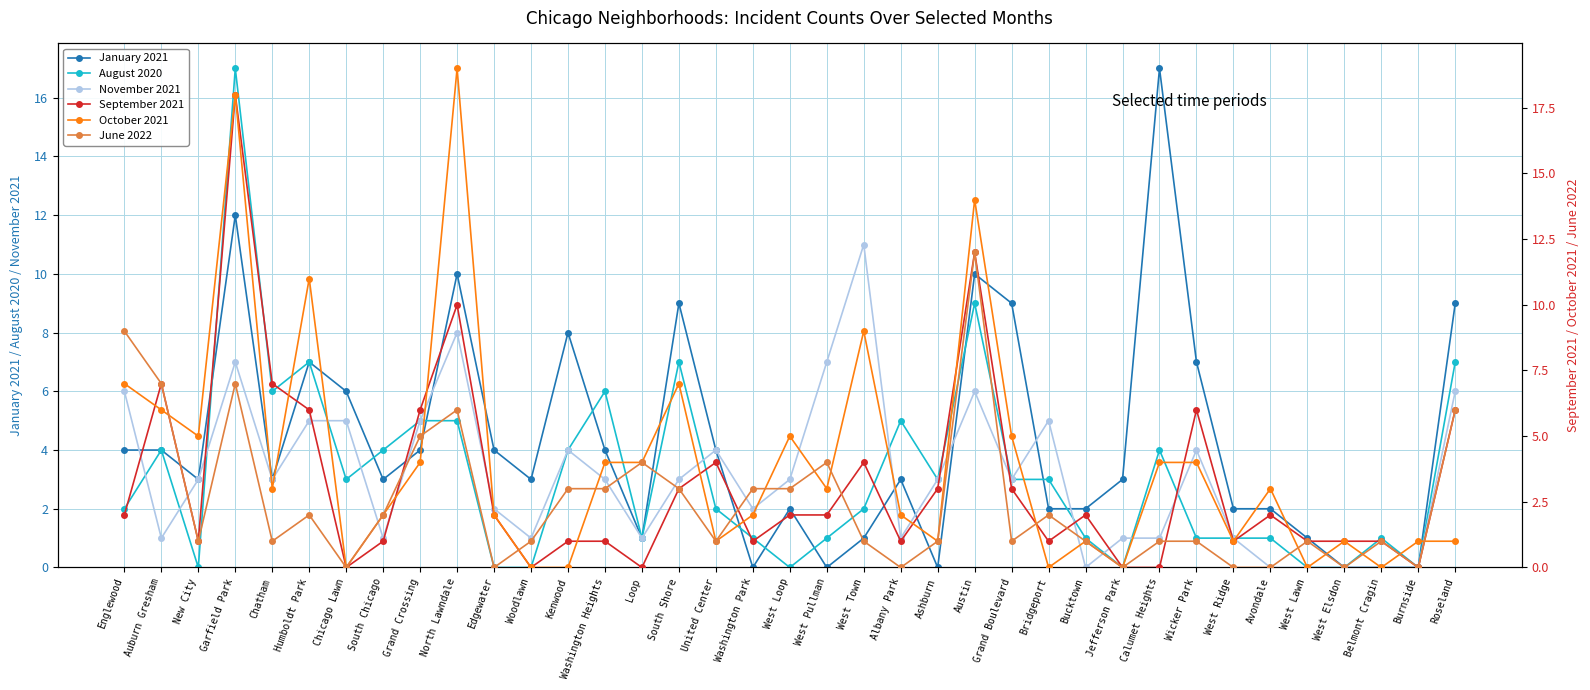

Reading left to right, extract all data points from this chart.

January 2021: Englewood=4	Auburn Gresham=4	New City=3	Garfield Park=12	Chatham=3	Humboldt Park=7	Chicago Lawn=6	South Chicago=3	Grand Crossing=4	North Lawndale=10	Edgewater=4	Woodlawn=3	Kenwood=8	Washington Heights=4	Loop=1	South Shore=9	United Center=4	Washington Park=0	West Loop=2	West Pullman=0	West Town=1	Albany Park=3	Ashburn=0	Austin=10	Grand Boulevard=9	Bridgeport=2	Bucktown=2	Jefferson Park=3	Calumet Heights=17	Wicker Park=7	West Ridge=2	Avondale=2	West Lawn=1	West Elsdon=0	Belmont Cragin=0	Burnside=0	Roseland=9
August 2020: Englewood=2	Auburn Gresham=4	New City=0	Garfield Park=17	Chatham=6	Humboldt Park=7	Chicago Lawn=3	South Chicago=4	Grand Crossing=5	North Lawndale=5	Edgewater=0	Woodlawn=0	Kenwood=4	Washington Heights=6	Loop=1	South Shore=7	United Center=2	Washington Park=1	West Loop=0	West Pullman=1	West Town=2	Albany Park=5	Ashburn=3	Austin=9	Grand Boulevard=3	Bridgeport=3	Bucktown=1	Jefferson Park=0	Calumet Heights=4	Wicker Park=1	West Ridge=1	Avondale=1	West Lawn=0	West Elsdon=0	Belmont Cragin=1	Burnside=0	Roseland=7
November 2021: Englewood=6	Auburn Gresham=1	New City=3	Garfield Park=7	Chatham=3	Humboldt Park=5	Chicago Lawn=5	South Chicago=1	Grand Crossing=5	North Lawndale=8	Edgewater=2	Woodlawn=1	Kenwood=4	Washington Heights=3	Loop=1	South Shore=3	United Center=4	Washington Park=2	West Loop=3	West Pullman=7	West Town=11	Albany Park=1	Ashburn=3	Austin=6	Grand Boulevard=3	Bridgeport=5	Bucktown=0	Jefferson Park=1	Calumet Heights=1	Wicker Park=4	West Ridge=1	Avondale=0	West Lawn=0	West Elsdon=0	Belmont Cragin=0	Burnside=0	Roseland=6
September 2021: Englewood=2	Auburn Gresham=7	New City=1	Garfield Park=18	Chatham=7	Humboldt Park=6	Chicago Lawn=0	South Chicago=1	Grand Crossing=6	North Lawndale=10	Edgewater=2	Woodlawn=0	Kenwood=1	Washington Heights=1	Loop=0	South Shore=3	United Center=4	Washington Park=1	West Loop=2	West Pullman=2	West Town=4	Albany Park=1	Ashburn=3	Austin=12	Grand Boulevard=3	Bridgeport=1	Bucktown=2	Jefferson Park=0	Calumet Heights=0	Wicker Park=6	West Ridge=1	Avondale=2	West Lawn=1	West Elsdon=1	Belmont Cragin=1	Burnside=0	Roseland=6
October 2021: Englewood=7	Auburn Gresham=6	New City=5	Garfield Park=18	Chatham=3	Humboldt Park=11	Chicago Lawn=0	South Chicago=2	Grand Crossing=4	North Lawndale=19	Edgewater=2	Woodlawn=0	Kenwood=0	Washington Heights=4	Loop=4	South Shore=7	United Center=1	Washington Park=2	West Loop=5	West Pullman=3	West Town=9	Albany Park=2	Ashburn=1	Austin=14	Grand Boulevard=5	Bridgeport=0	Bucktown=1	Jefferson Park=0	Calumet Heights=4	Wicker Park=4	West Ridge=1	Avondale=3	West Lawn=0	West Elsdon=1	Belmont Cragin=0	Burnside=1	Roseland=1
June 2022: Englewood=9	Auburn Gresham=7	New City=1	Garfield Park=7	Chatham=1	Humboldt Park=2	Chicago Lawn=0	South Chicago=2	Grand Crossing=5	North Lawndale=6	Edgewater=0	Woodlawn=1	Kenwood=3	Washington Heights=3	Loop=4	South Shore=3	United Center=1	Washington Park=3	West Loop=3	West Pullman=4	West Town=1	Albany Park=0	Ashburn=1	Austin=12	Grand Boulevard=1	Bridgeport=2	Bucktown=1	Jefferson Park=0	Calumet Heights=1	Wicker Park=1	West Ridge=0	Avondale=0	West Lawn=1	West Elsdon=0	Belmont Cragin=1	Burnside=0	Roseland=6